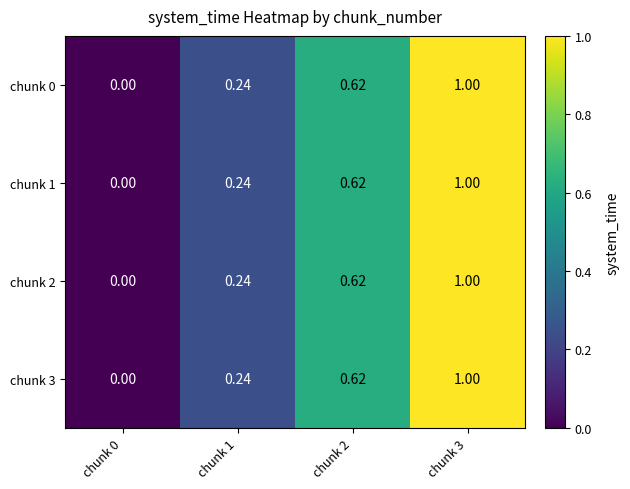

At which category is the sum across all series the highest?

chunk 3